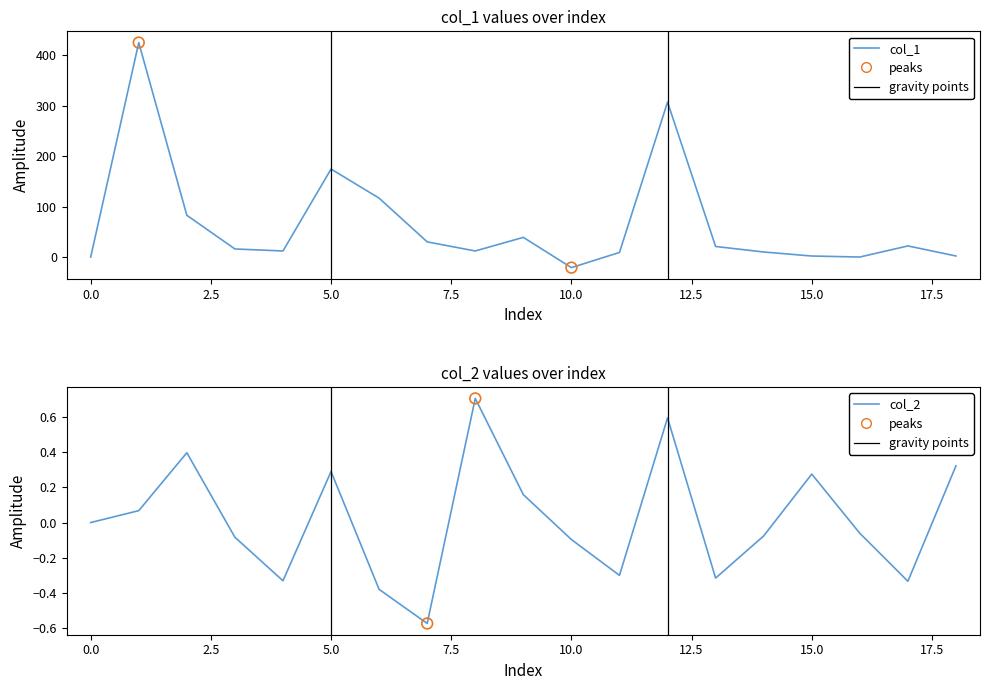

Which series has the largest total across all categories?

col_1